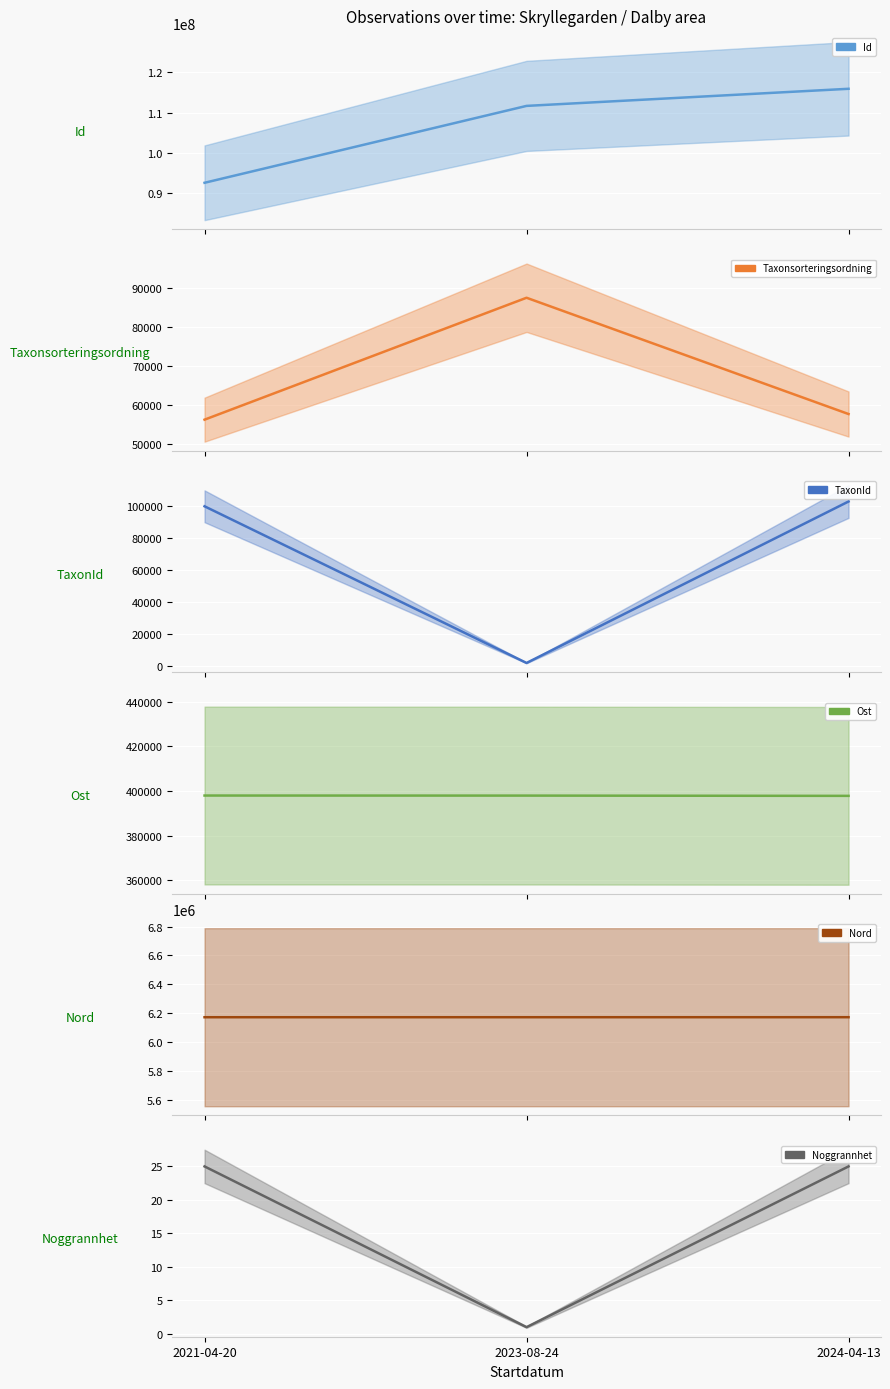

How many data points in Taxonsorteringsordning are above 57726?

1